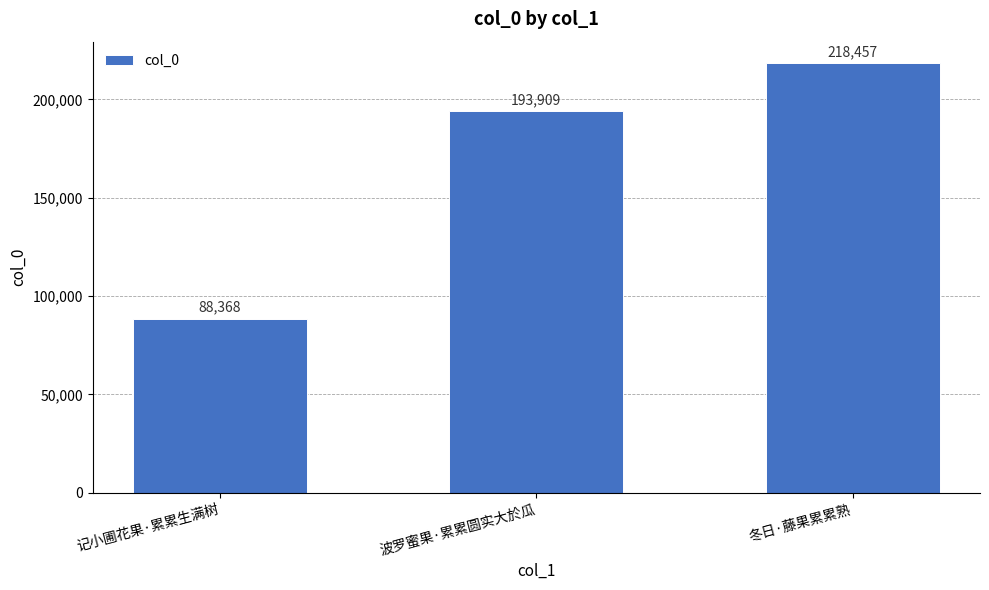

What is the maximum value shown in the chart?

218457